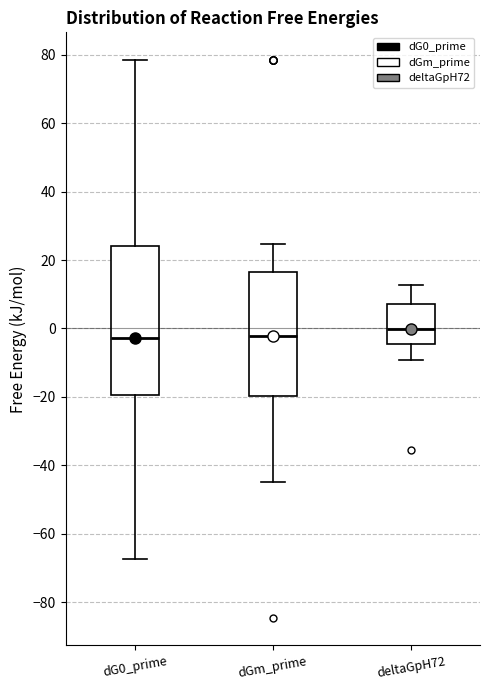

Reading left to right, transcribe this box plot: for each box, give where its median line is, the range the box spans, and where its two whiskers end, as read against the y-axis. The values are not printed on the chart, so give them approximately, as read against the axis.

dG0_prime: median -2, box -20 to 24, whiskers -68 to 78
dGm_prime: median -2, box -20 to 16, whiskers -44 to 24
deltaGpH72: median 0, box -4 to 8, whiskers -10 to 12